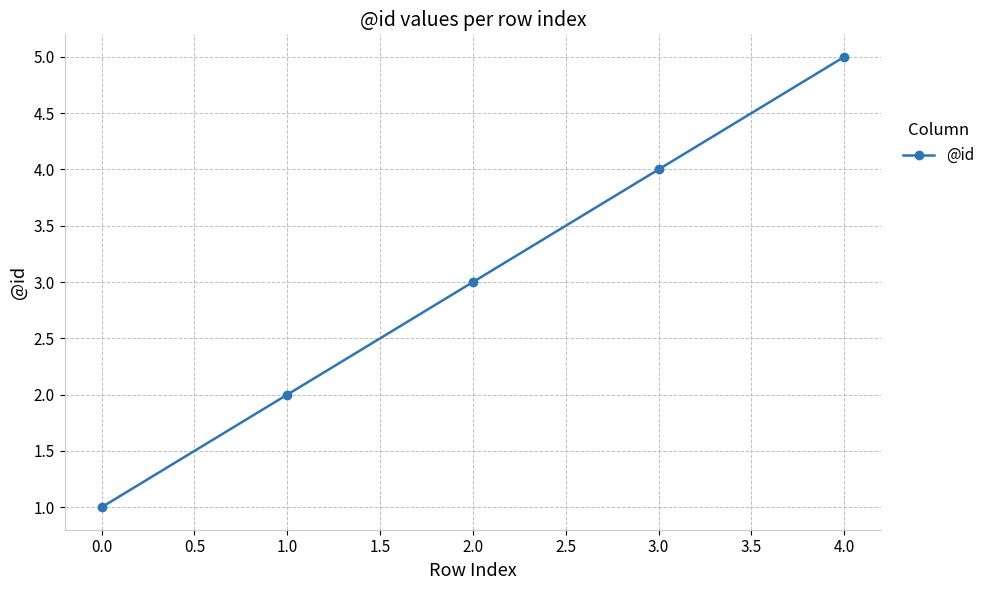

True or false: the data shows 8 at 4.0.

False